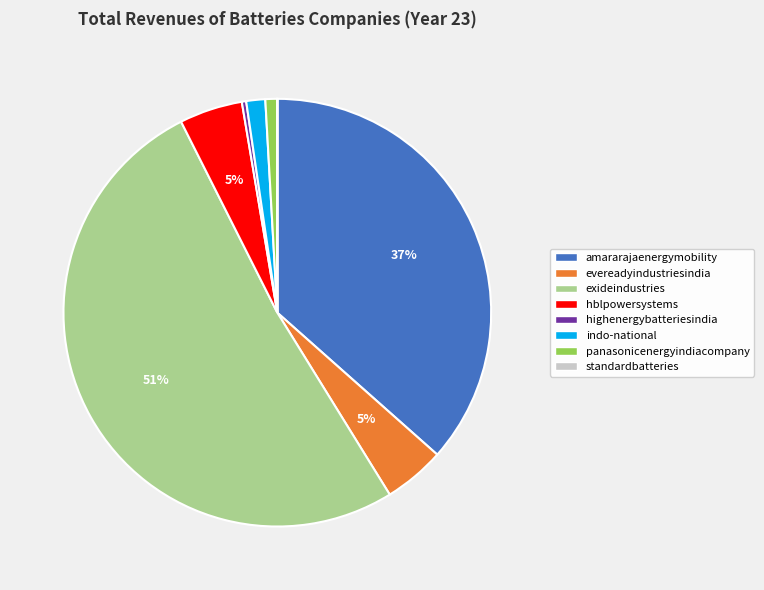

Between panasonicenergyindiacompany and hblpowersystems, which is larger?

hblpowersystems